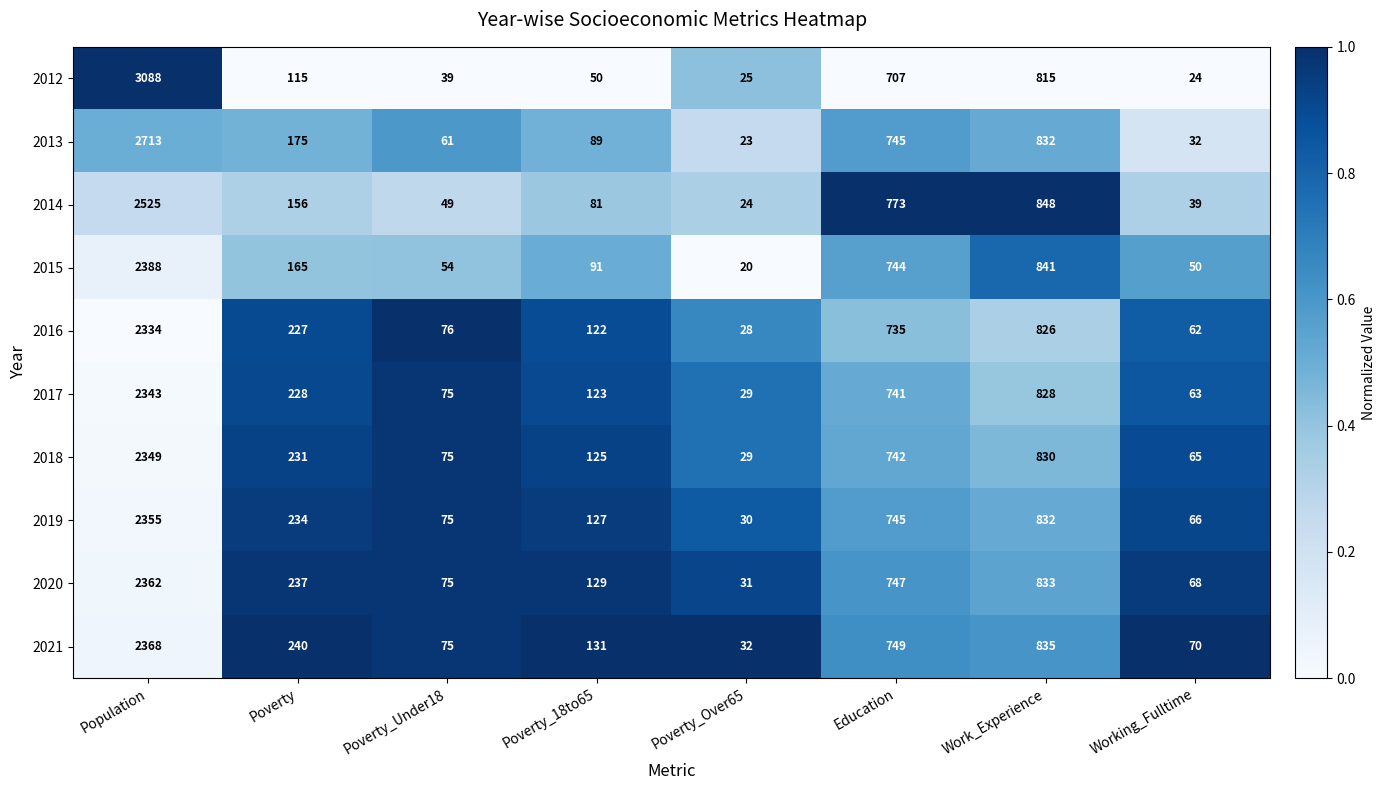

What is the sum of all 2021 values?

4500